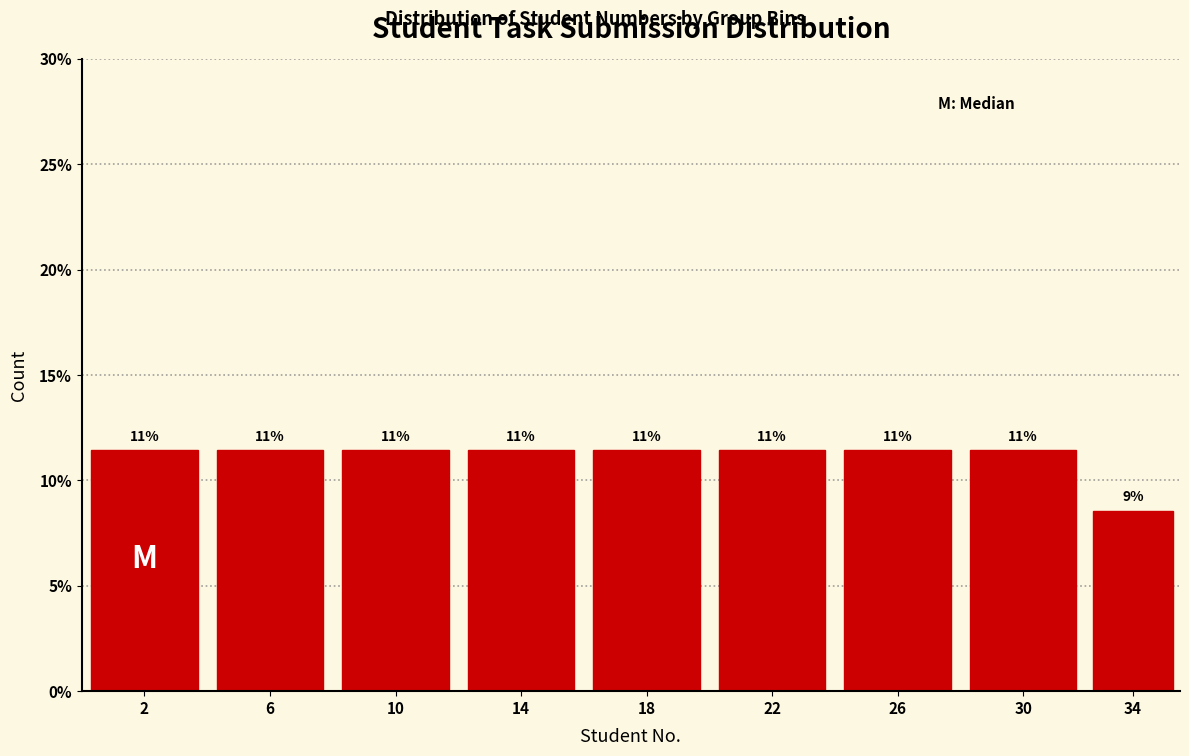

Does the chart contain any negative values?

No